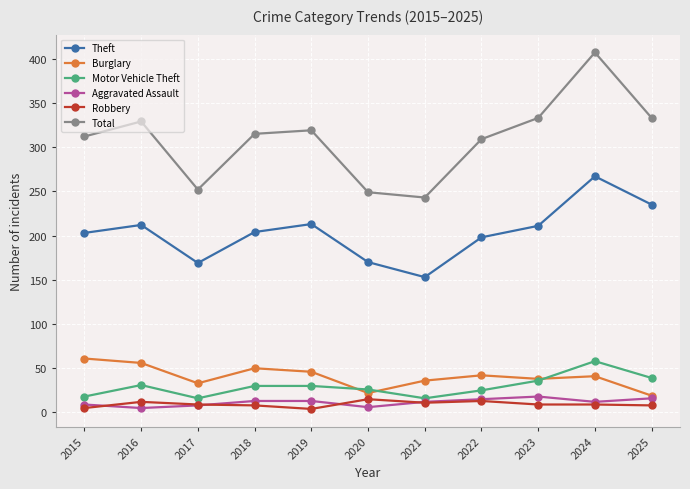

What is the average value of the Motor Vehicle Theft series?

30